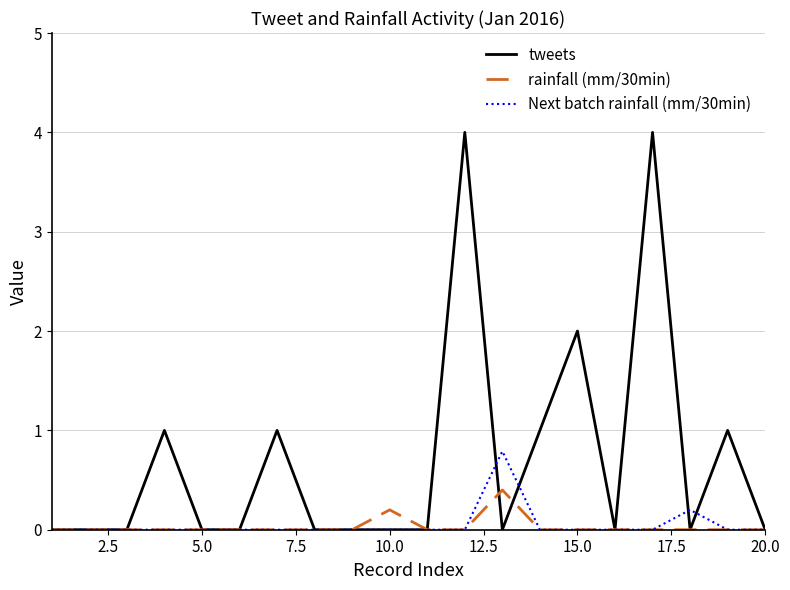

What is the difference between the maximum and minimum values in the tweets series?

4.0